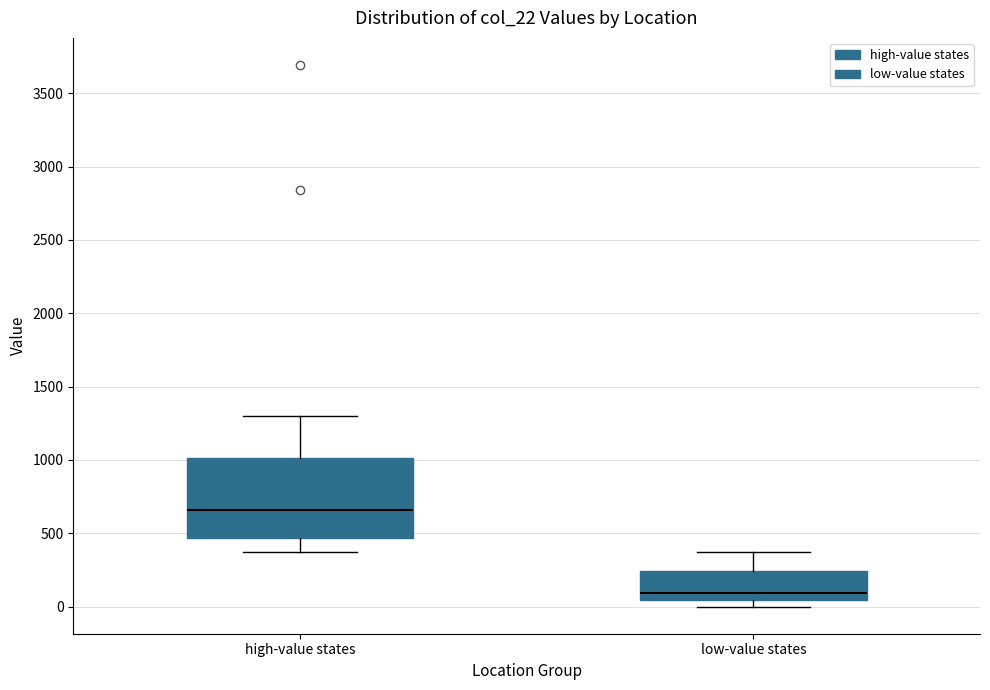

Which box's median line is the lowest?

low-value states